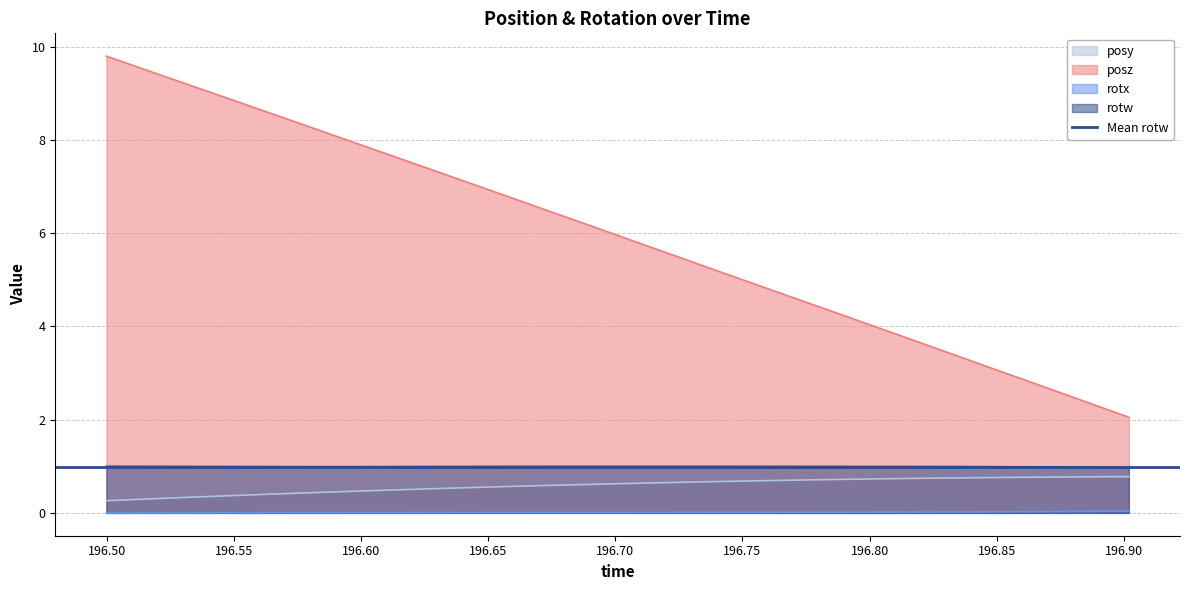

Reading left to right, extract all data points from this chart.

posy: 0.3	0.3	0.3	0.4	0.4	0.4	0.4	0.5	0.5	0.5	0.5	0.6	0.6	0.6	0.6	0.6	0.7	0.7	0.7	0.7	0.7	0.7	0.7	0.7	0.7	0.8	0.8	0.8	0.8	0.8
posz: 9.8	9.5	9.3	9.0	8.7	8.5	8.2	7.9	7.7	7.4	7.2	6.9	6.6	6.4	6.1	5.8	5.5	5.3	5.0	4.7	4.5	4.2	3.9	3.7	3.4	3.1	2.9	2.6	2.3	2.1
rotx: 0.0	0.0	0.0	0.0	0.0	0.0	0.0	0.0	0.0	0.0	0.0	0.0	0.0	0.0	0.0	0.0	0.0	0.0	0.0	0.0	0.0	0.0	0.0	0.0	0.0	0.0	0.0	0.0	0.0	0.0
rotw: 1.0	1.0	1.0	1.0	1.0	1.0	1.0	1.0	1.0	1.0	1.0	1.0	1.0	1.0	1.0	1.0	1.0	1.0	1.0	1.0	1.0	1.0	1.0	1.0	1.0	1.0	1.0	1.0	1.0	1.0